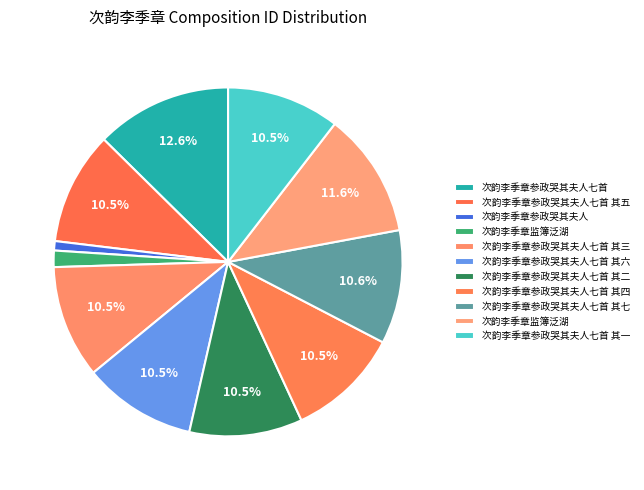

Rank the categories by value from highest to lowest.

次韵李季章参政哭其夫人七首, 次韵李季章监簿泛湖, 次韵李季章参政哭其夫人七首 其七, 次韵李季章参政哭其夫人七首 其六, 次韵李季章参政哭其夫人七首 其一, 次韵李季章参政哭其夫人七首 其二, 次韵李季章参政哭其夫人七首 其四, 次韵李季章参政哭其夫人七首 其五, 次韵李季章参政哭其夫人七首 其三, 次韵李季章监簿泛湖, 次韵李季章参政哭其夫人